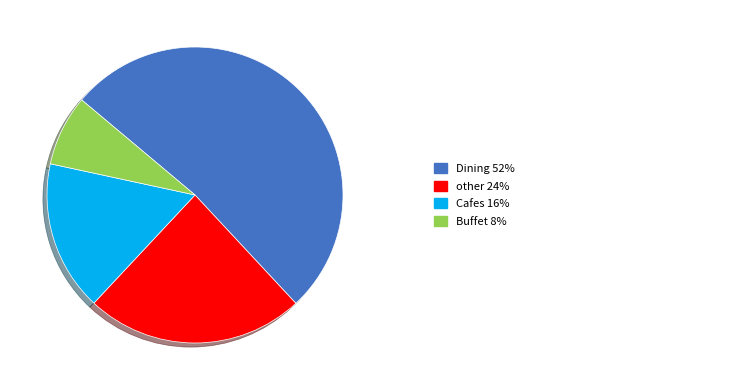

Is there any slice that represents more than half of the pie?

Yes